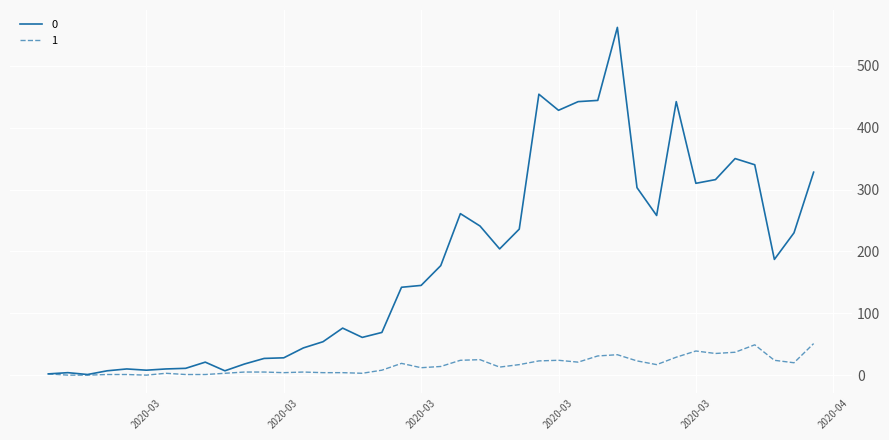

Rank the series by their average value, from lowest to highest.

1, 0